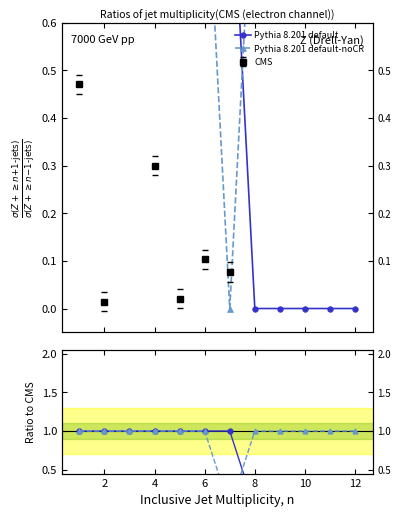

The Pythia 8.201 default series shows 0 at 12. True or false?

True